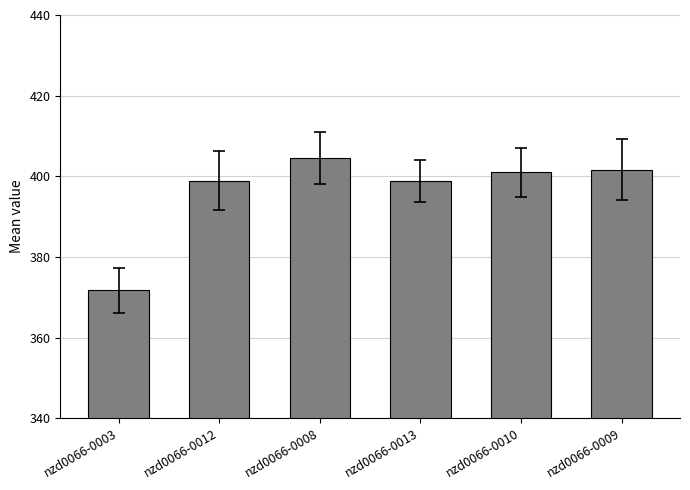

At which category does the chart reach its peak across all series?

nzd0066-0008